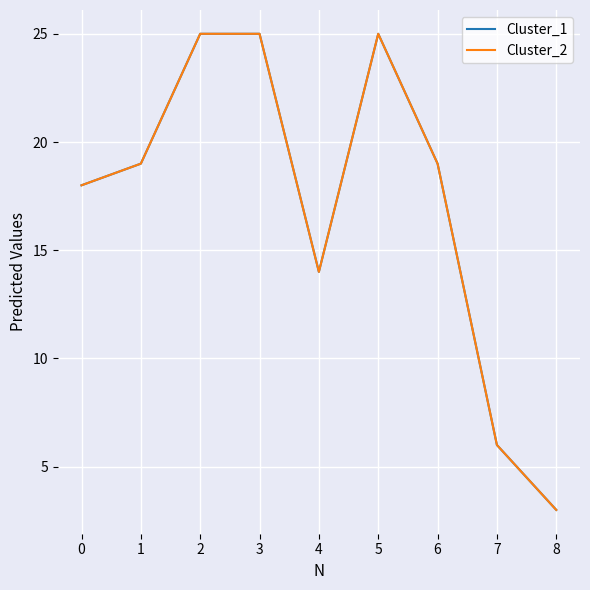

Rank the series at 5 from lowest to highest value.

Cluster_1, Cluster_2